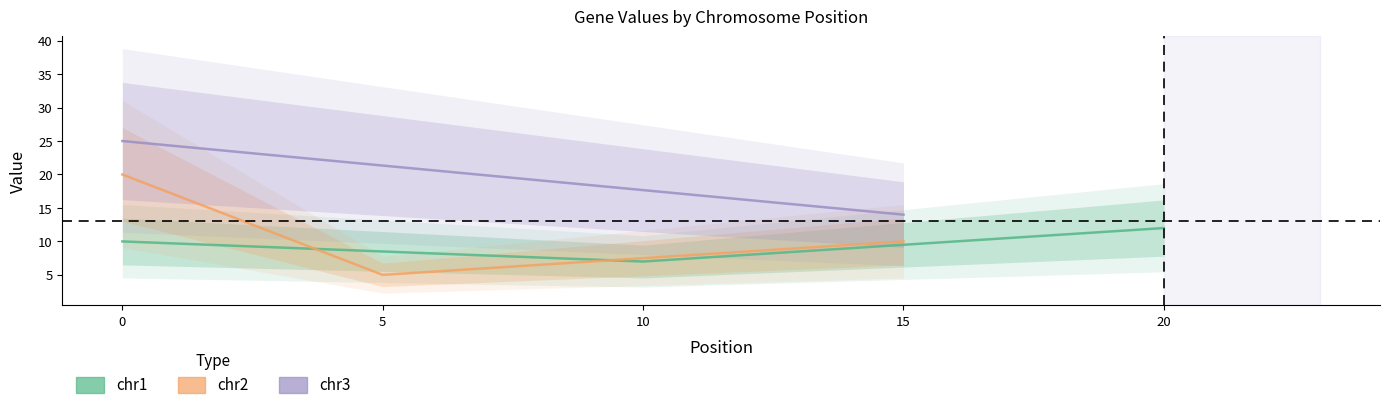

What is the lowest value of the chr3 series?

14